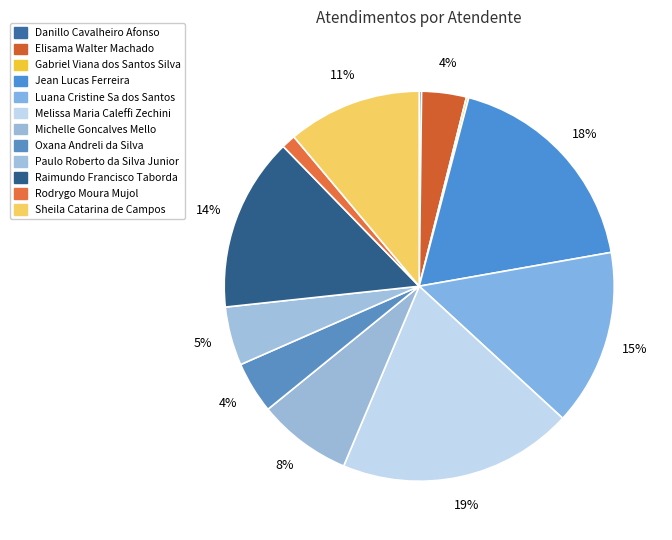

To the nearest percent, what portion does Elisama Walter Machado represent?

4%